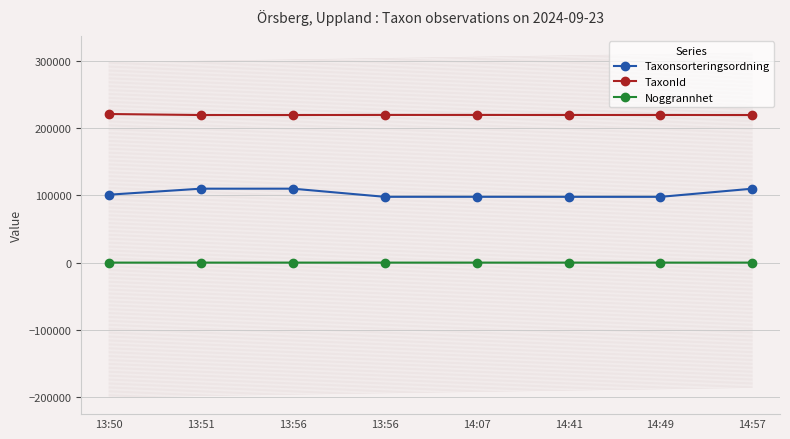

What is the sum of all Noggrannhet values?

45